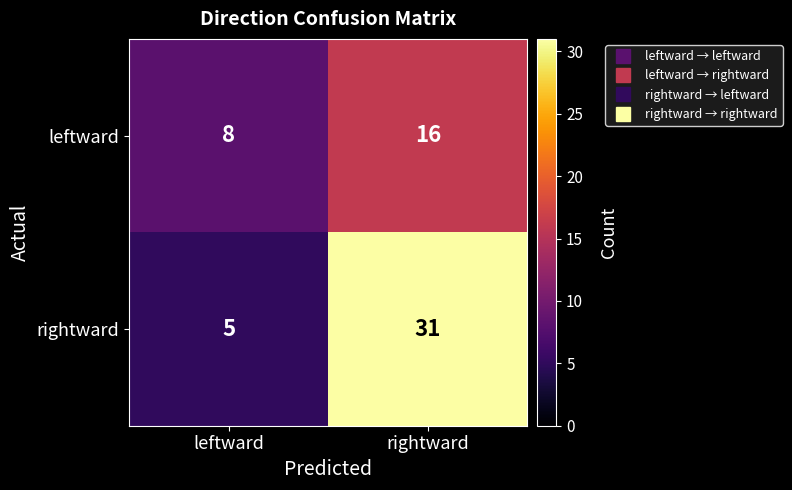

Between leftward and rightward, which series saw the biggest shift?

rightward